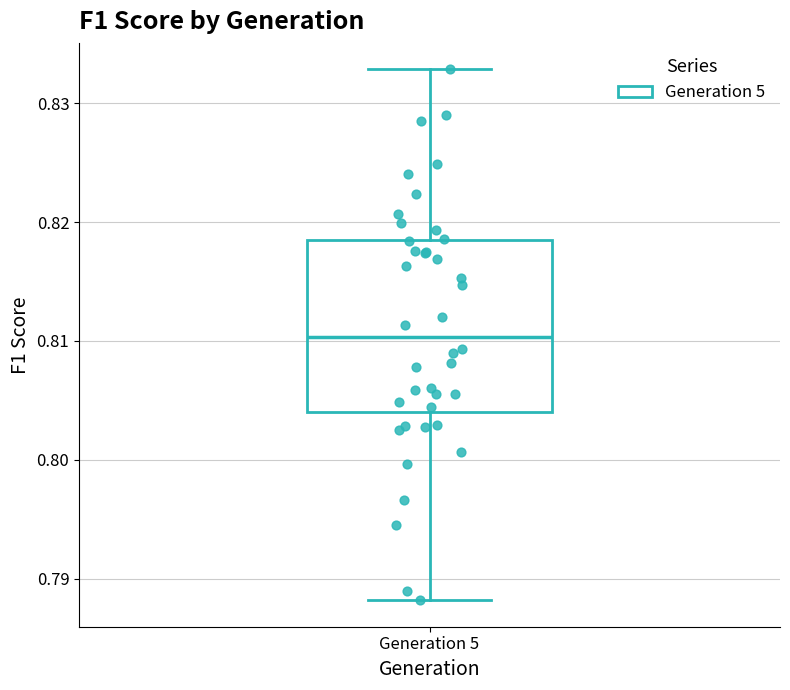

Read this box plot against the y-axis: the position of the median line, the range covered by the box, and the ends of both whiskers. The values are not printed on the chart, so give them approximately, as read against the axis.

median 0.810, box 0.804 to 0.818, whiskers 0.788 to 0.833